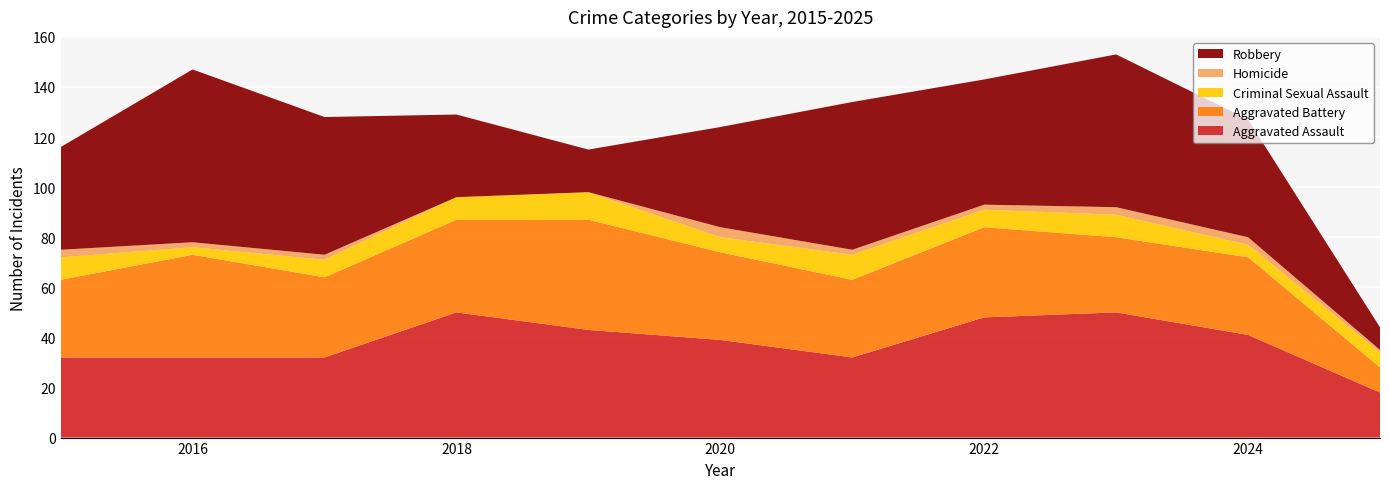

Reading left to right, extract all data points from this chart.

Aggravated Assault: 32	32	32	50	43	39	32	48	50	41	18
Aggravated Battery: 31	41	32	37	44	35	31	36	30	31	10
Criminal Sexual Assault: 9	3	7	9	11	6	10	7	9	5	6
Homicide: 3	2	2	0	0	4	2	2	3	3	1
Robbery: 41	69	55	33	17	40	59	50	61	47	9